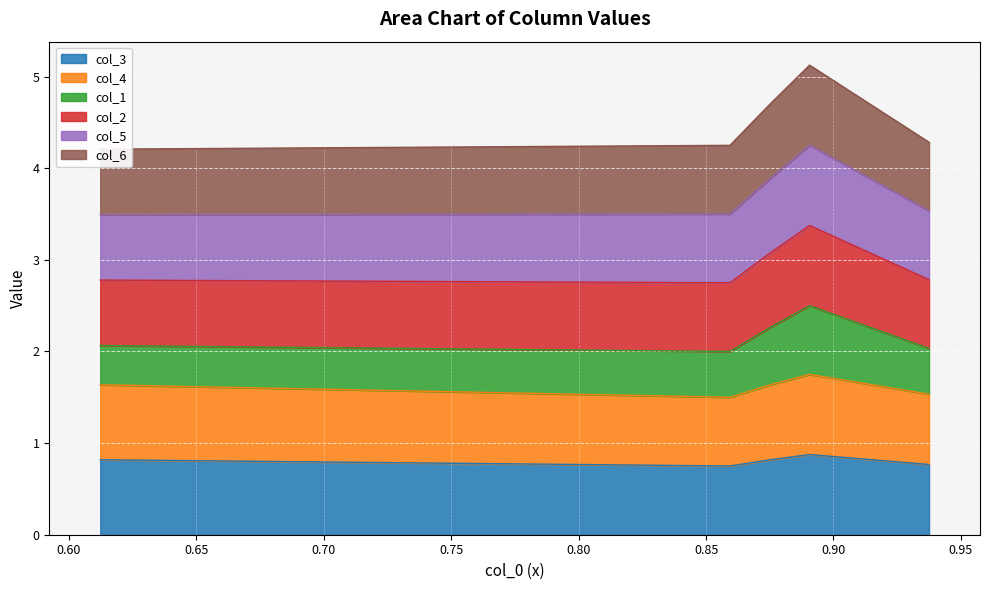

True or false: col_4 and col_1 intersect in this chart.

False